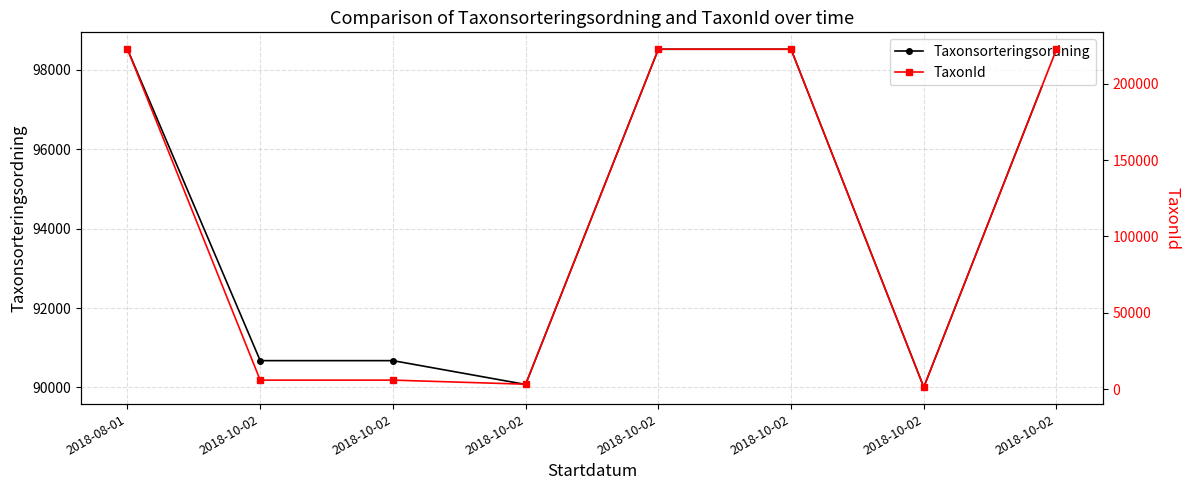

List the series in order of their peak value, highest first.

TaxonId, Taxonsorteringsordning